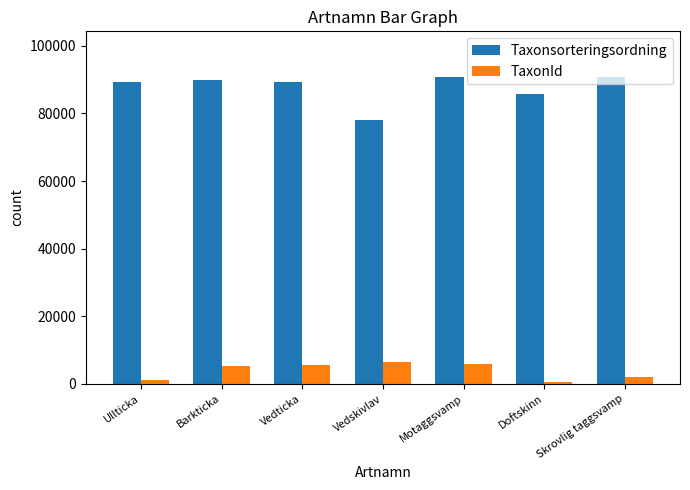

Which series has the largest range (max minus min)?

Taxonsorteringsordning